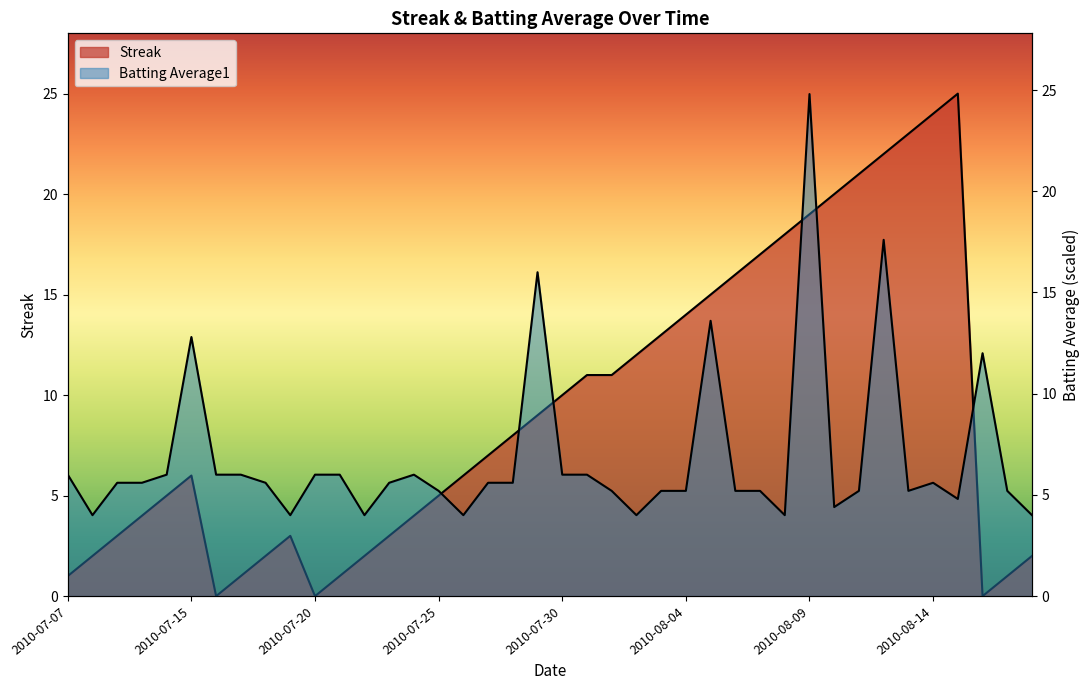

True or false: Batting Average1 has a value of 7.9 at 2010-07-21.

False